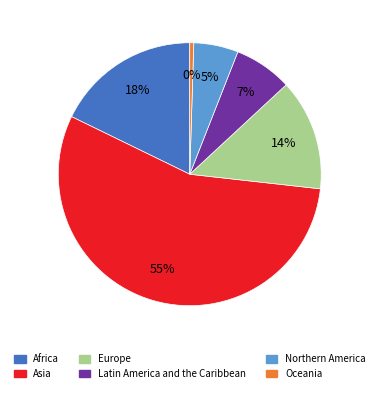

To the nearest percent, what is the average slice percentage?

17%